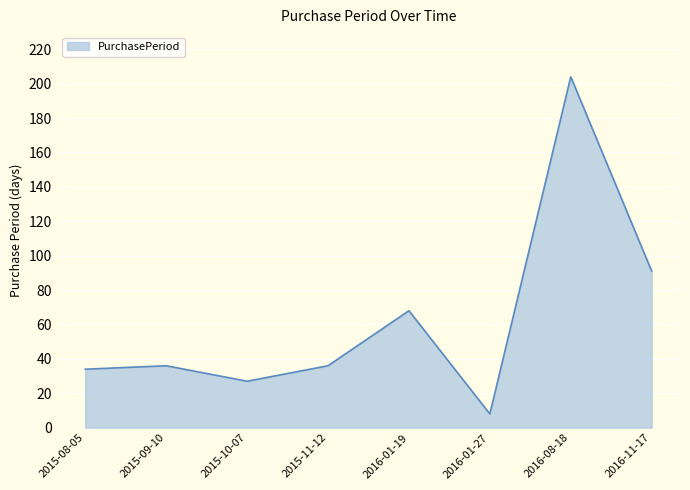

Which label corresponds to the largest value in the chart?

2016-08-18